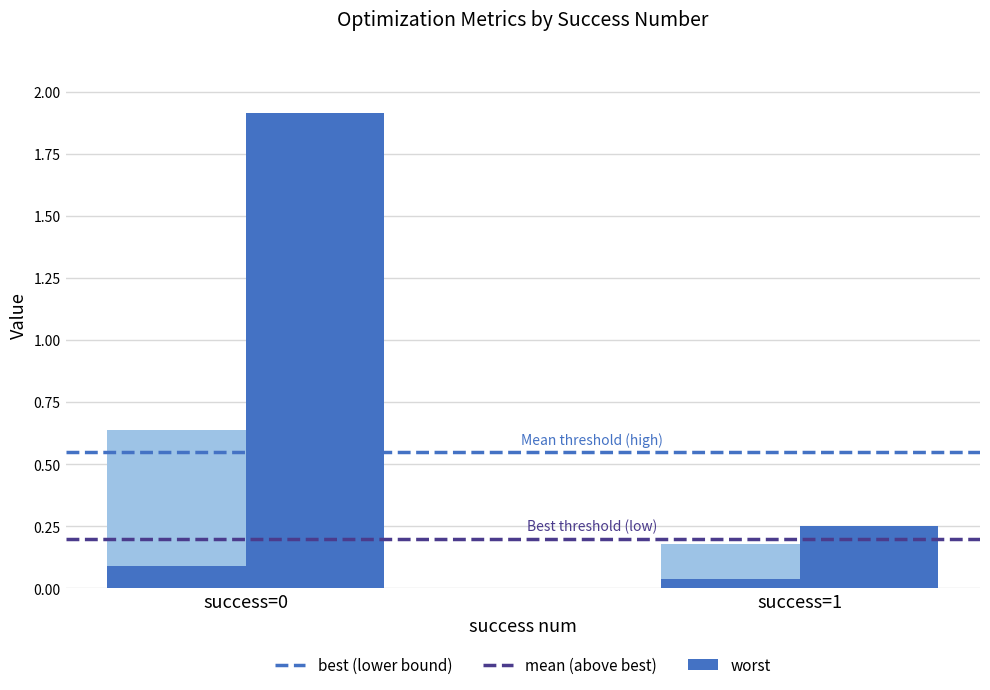

At how many categories does at least one series exceed 1?

1